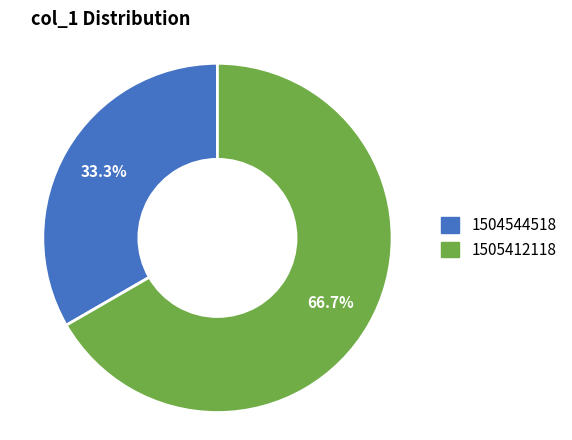

Is there a majority slice in this chart?

Yes